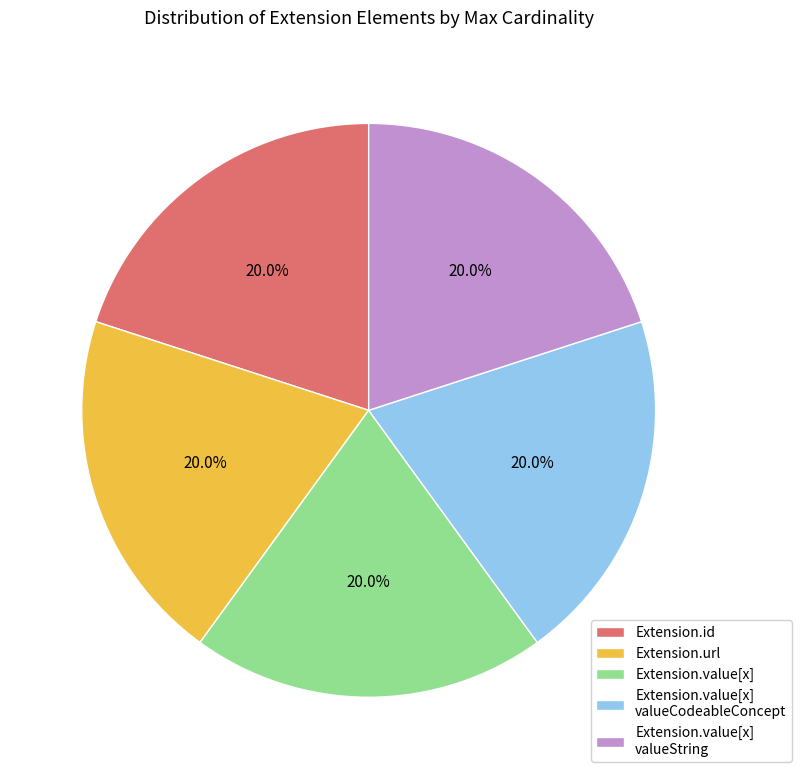

To the nearest percent, what is the average slice percentage?

20%